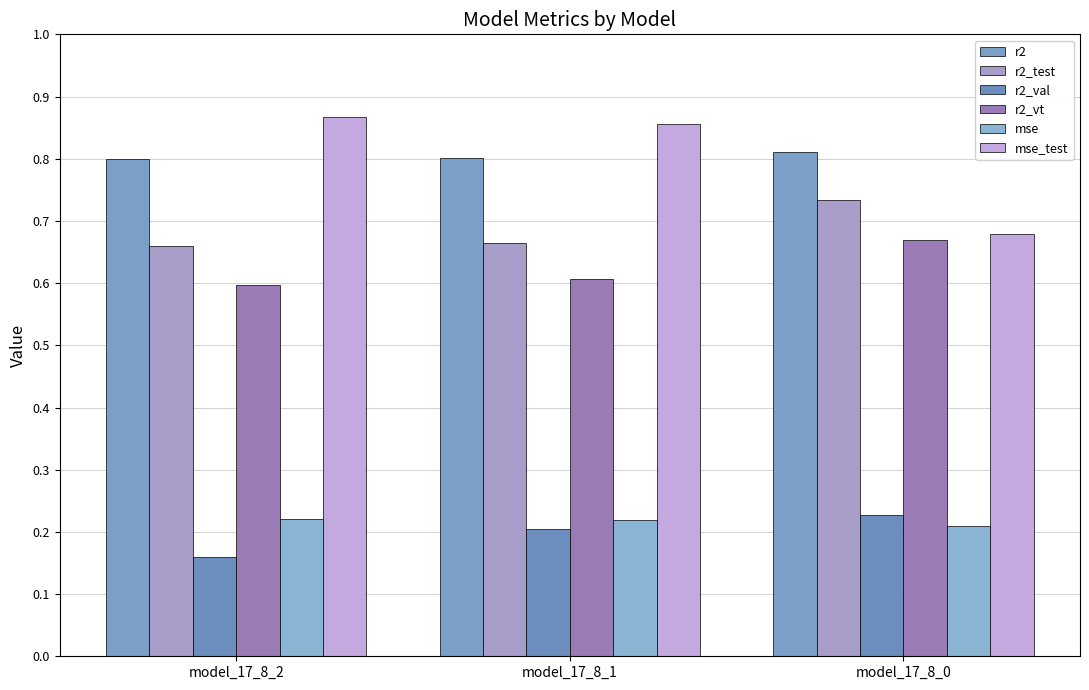

The value of r2 at model_17_8_0 is 0.8. True or false?

True